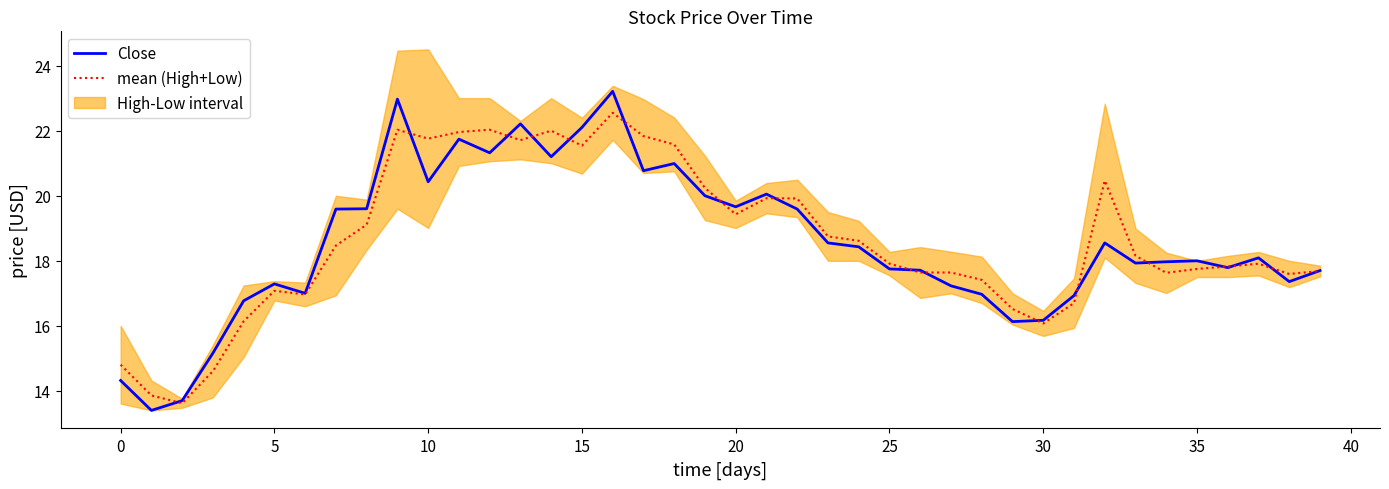

What is the spread (max minus min) of values at 34?

0.3